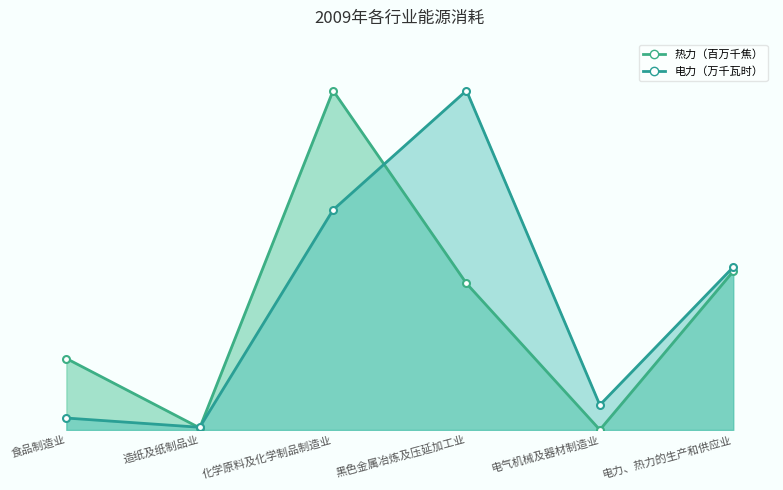

Is the value of 电力（万千瓦时）_line at 造纸及纸制品业 greater than the value of 热力（百万千焦）_line at 化学原料及化学制品制造业?

No